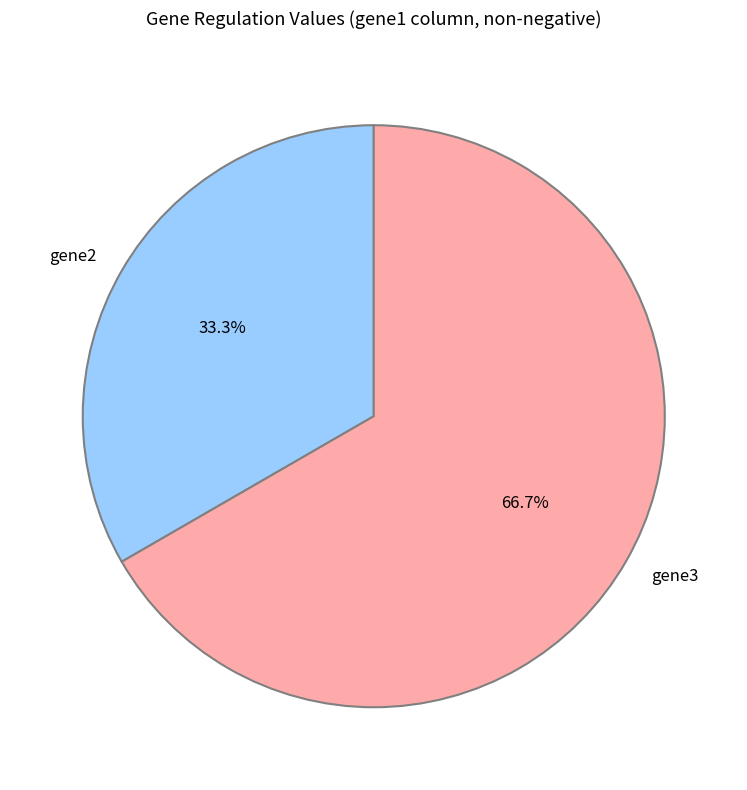

The gene3 slice represents 72% of the pie. True or false?

False